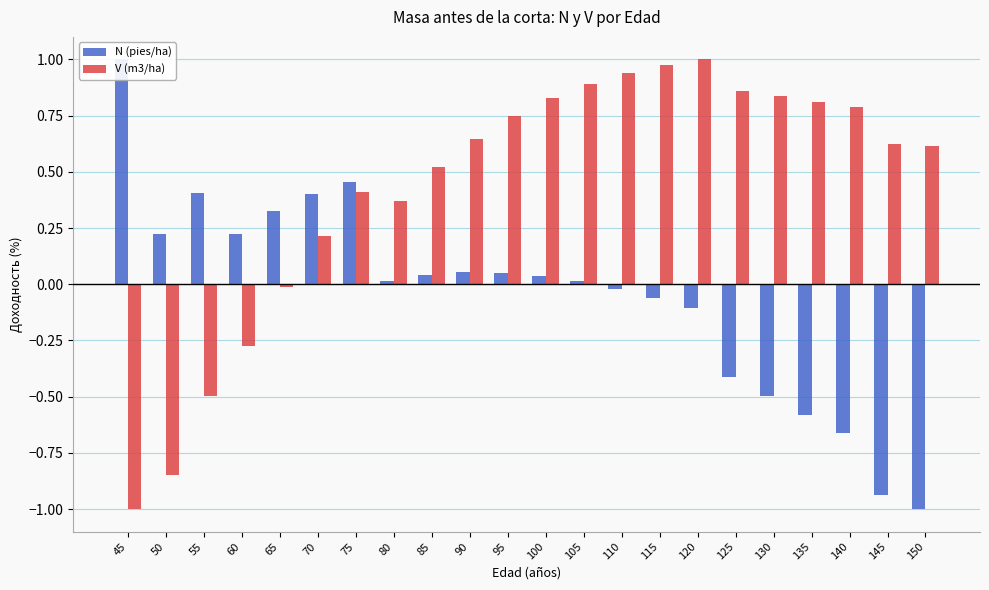

Rank the categories by N (pies/ha) value from highest to lowest.

45, 75, 55, 70, 65, 50, 60, 90, 95, 85, 100, 105, 80, 110, 115, 120, 125, 130, 135, 140, 145, 150